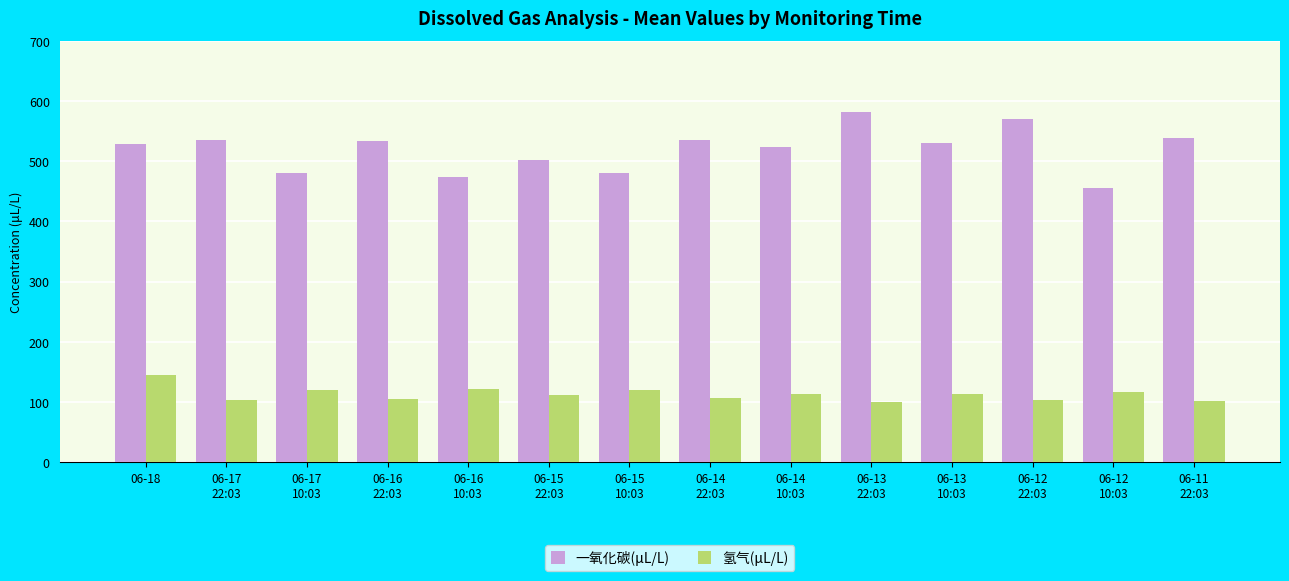

What is the highest value of the 氢气(μL/L) series?

145.0